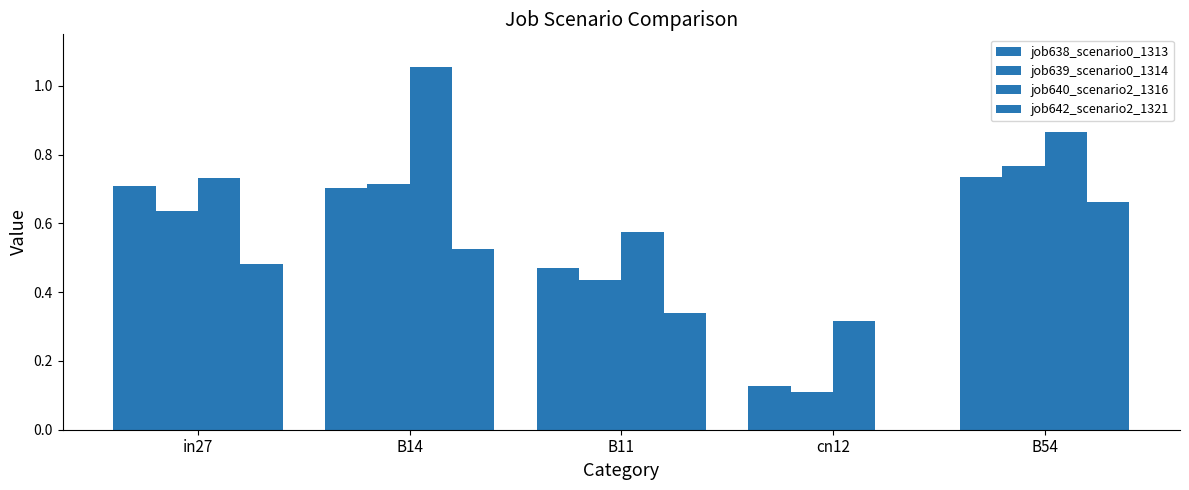

How many groups of bars are there?

5